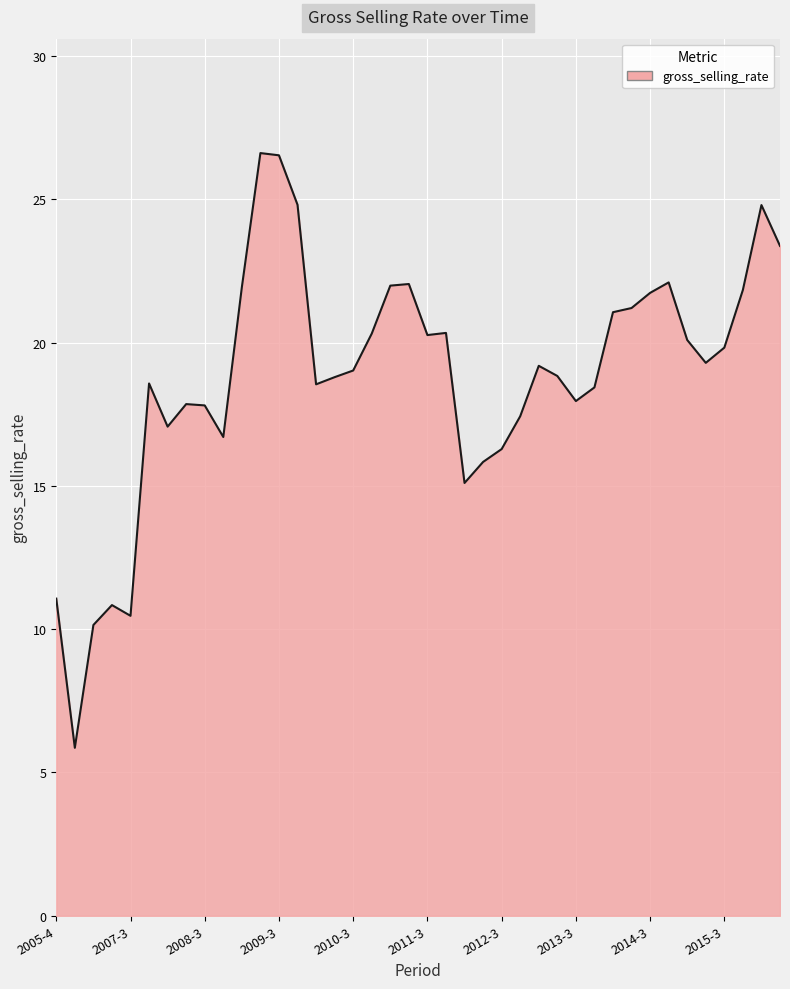

What is the maximum value shown in the chart?

26.6